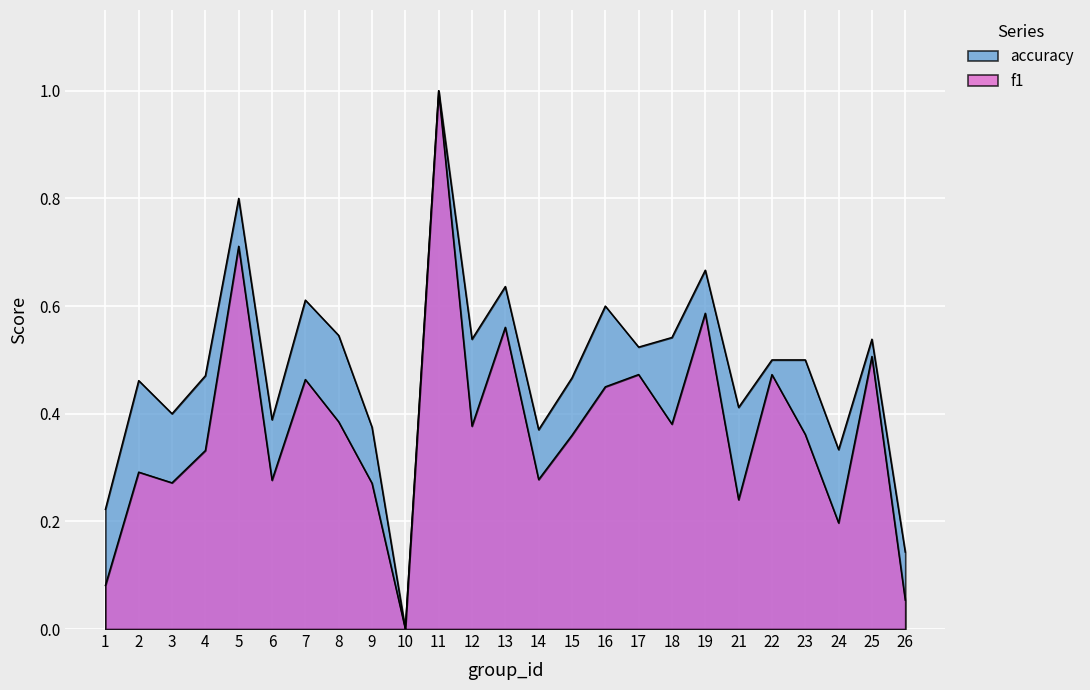

What is the value of the f1 point at the 14th from the left?

0.3